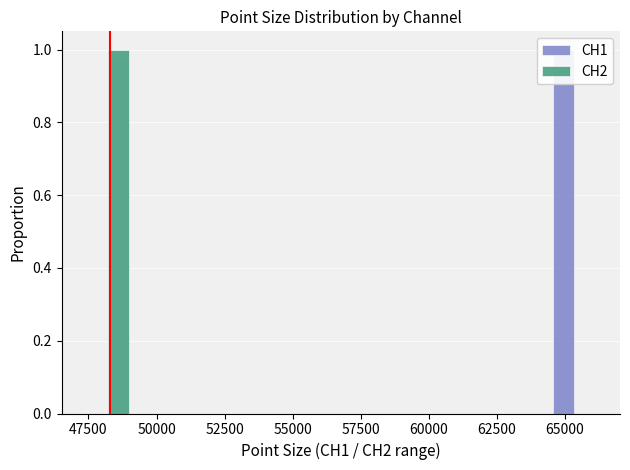

What is the sum of all CH2 values?

1